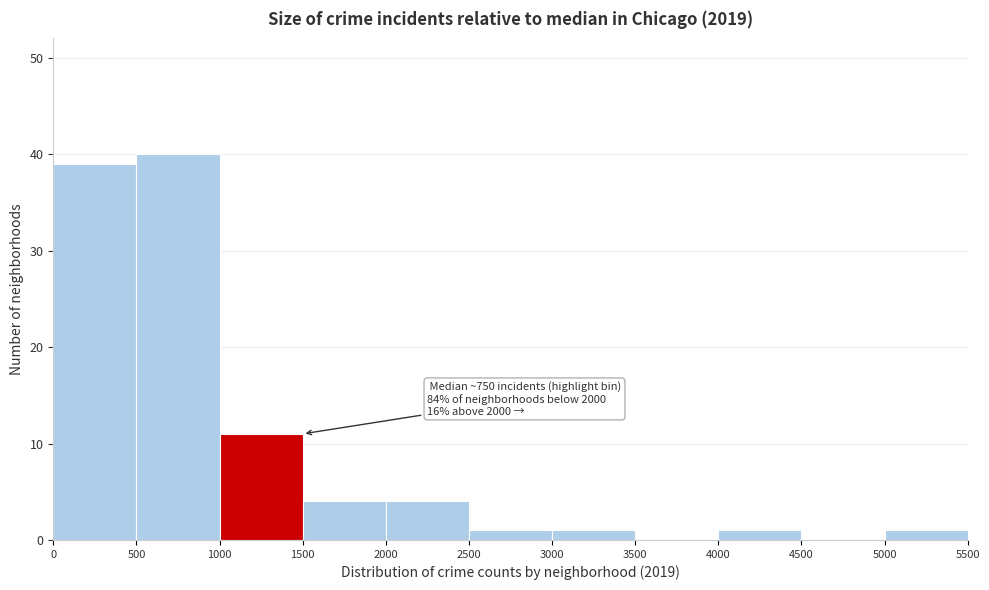

Over which range of the x-axis is the bar tallest?

500 to 1000